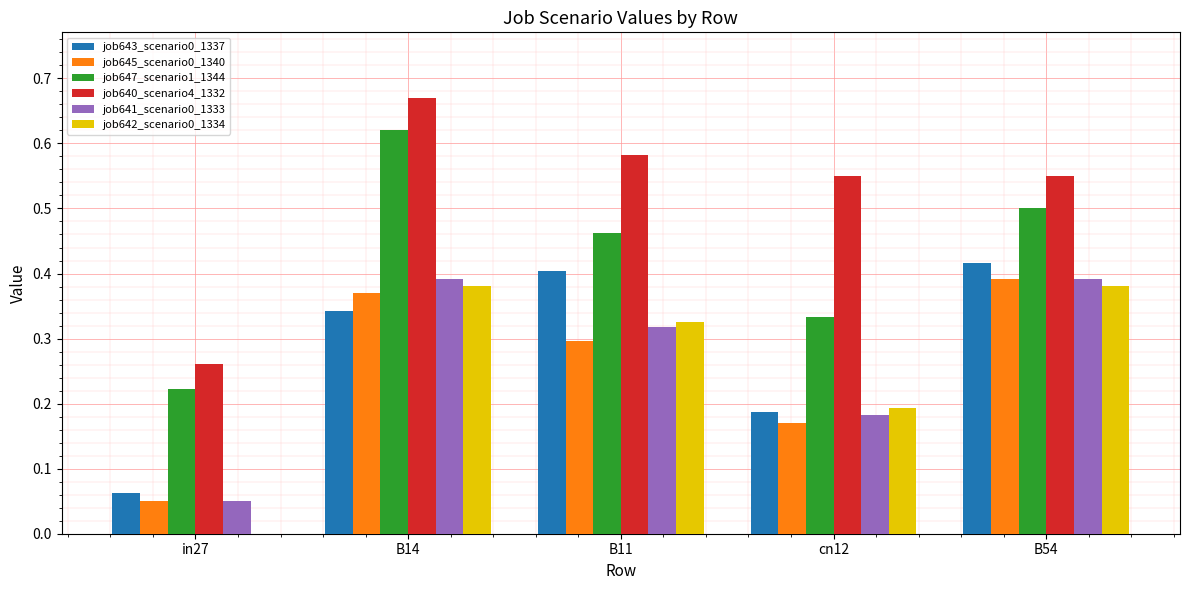

Which series has the largest total across all categories?

job640_scenario4_1332